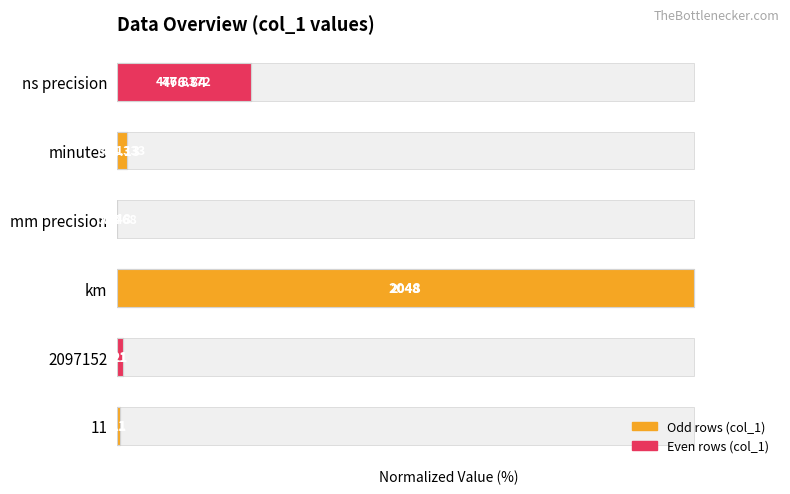

The value at mm precision is 0.0. True or false?

False